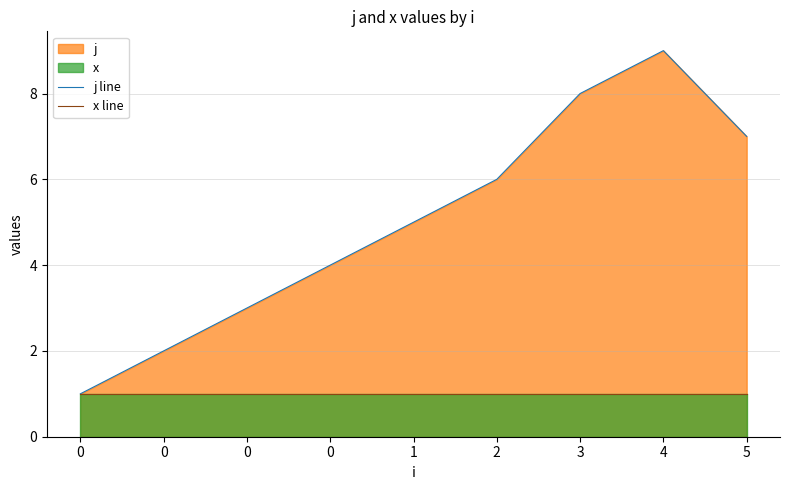

Is it true that j line equals 2 at 0?

False